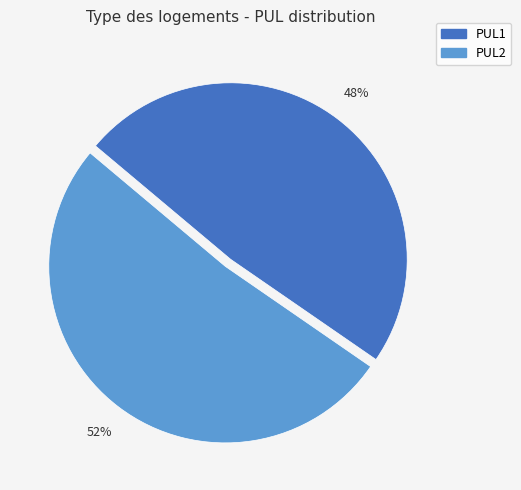

Count the number of slices in the pie.

2